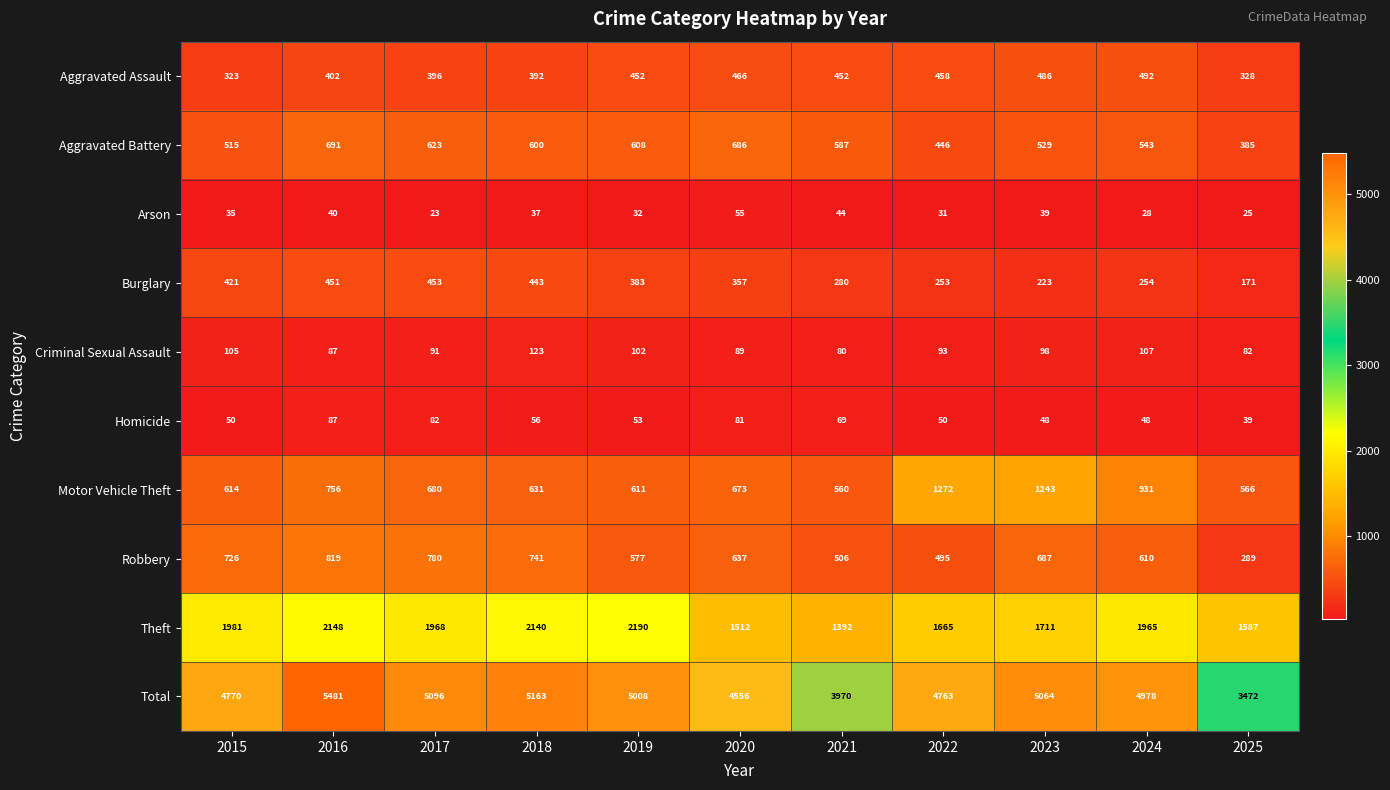

Is the value of Burglary at 2020 greater than the value of Motor Vehicle Theft at 2016?

No